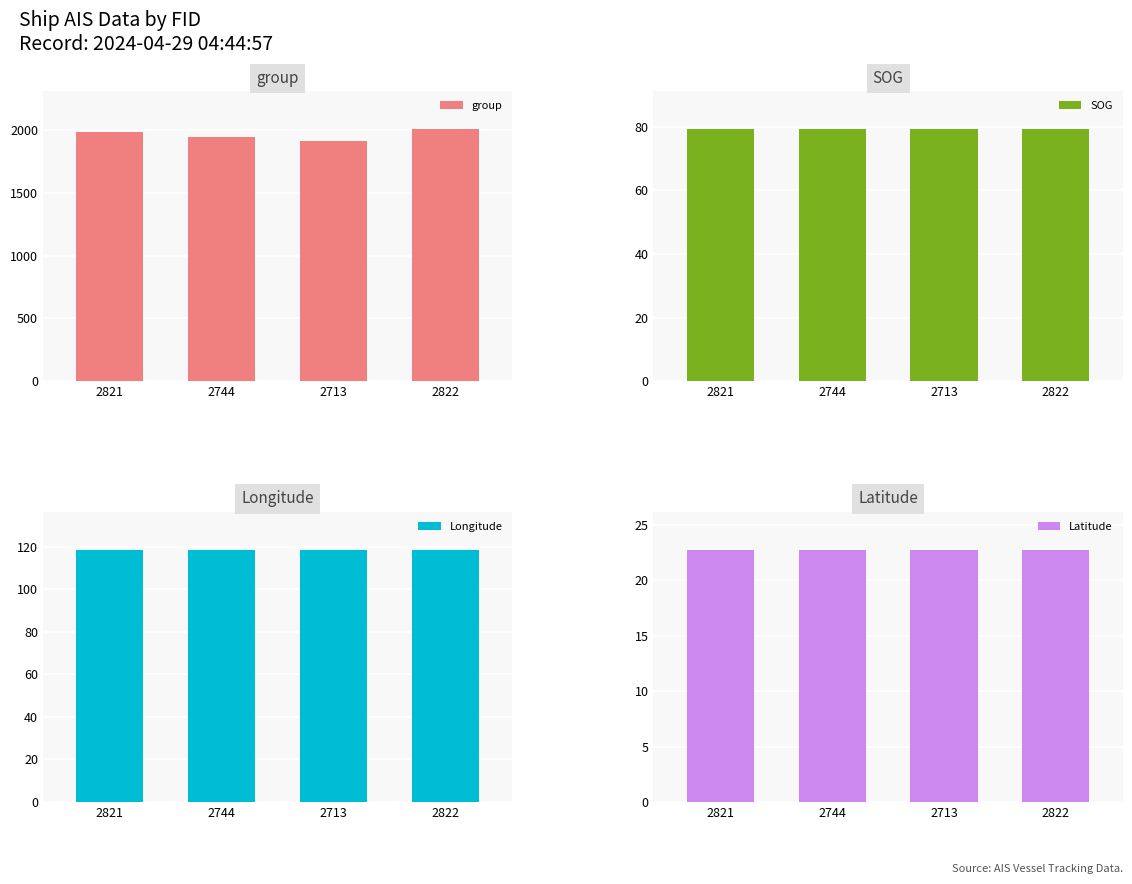

What is the label of the 3rd bar from the left?

2713